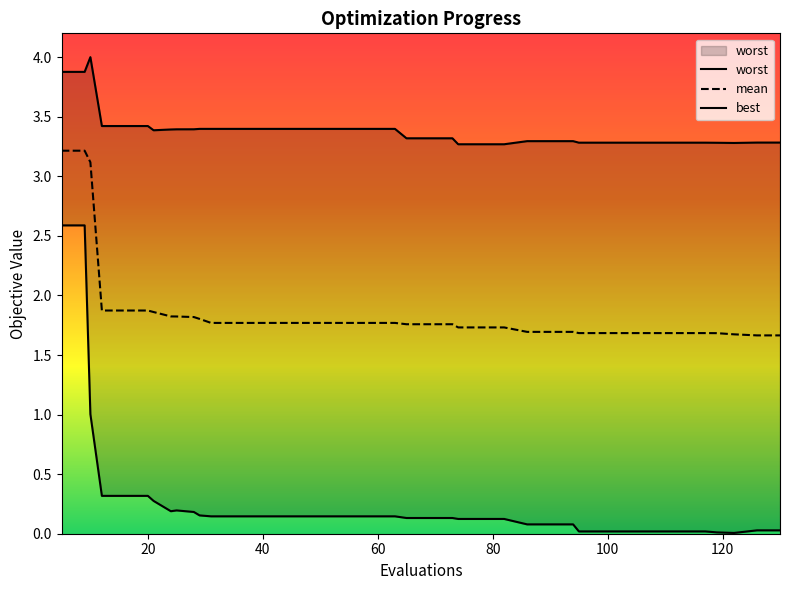

What are all the series names shown in the legend?

mean, best, worst